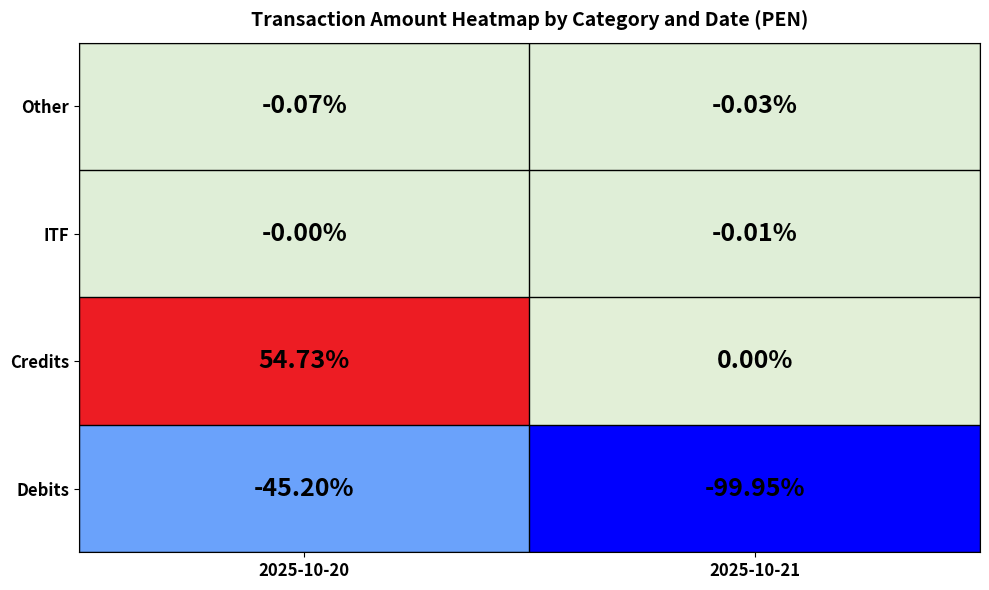

Which series has the largest range (max minus min)?

Debits